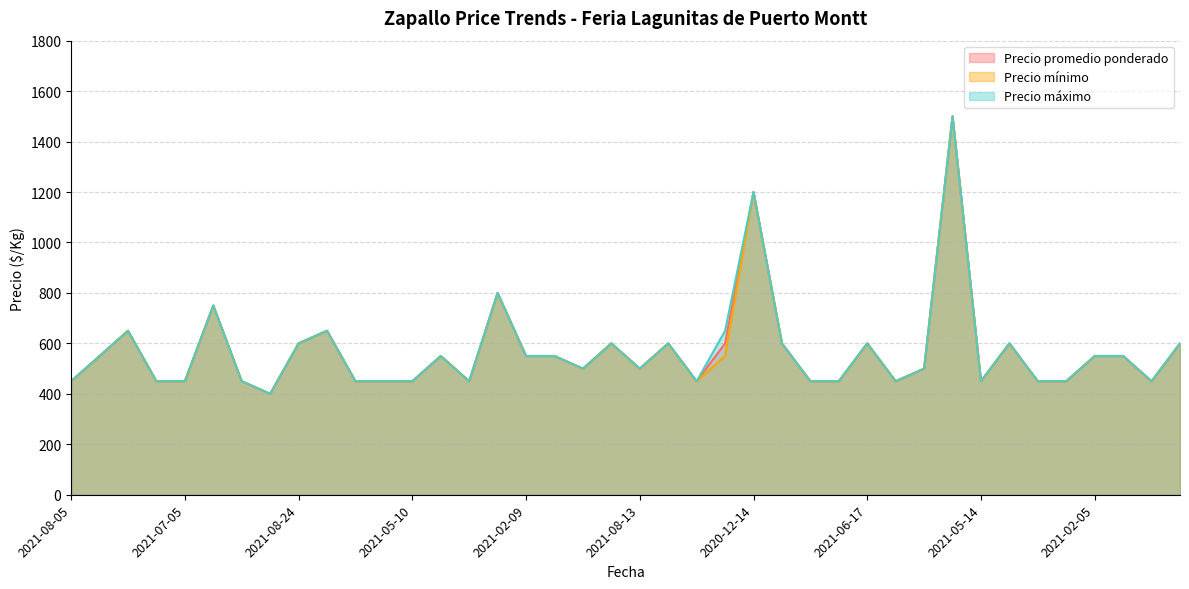

At which category is the sum across all series the highest?

2020-11-24